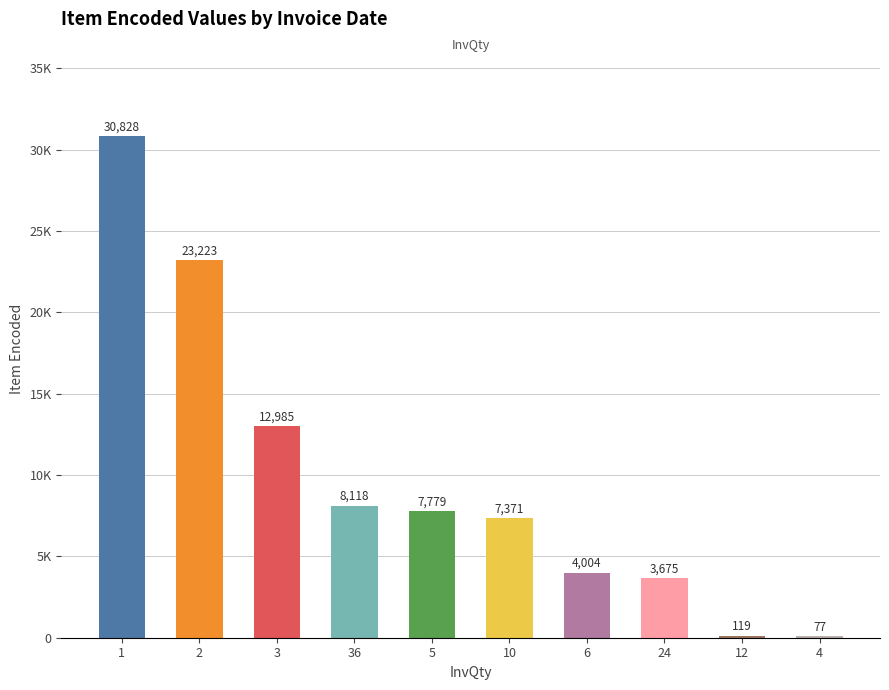

What is the difference between the maximum and minimum values?

30751